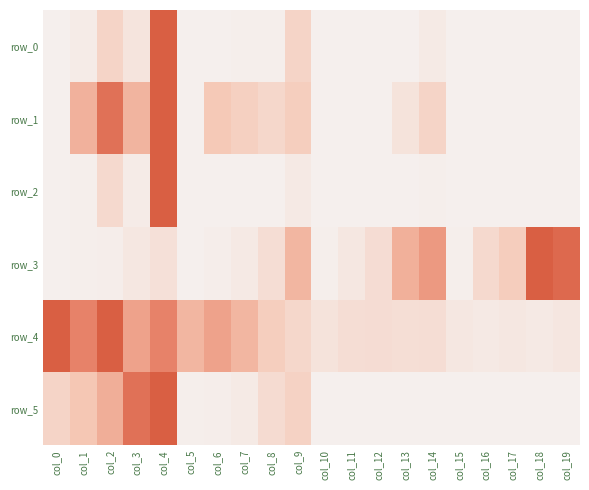

How many series are shown in this chart?

6